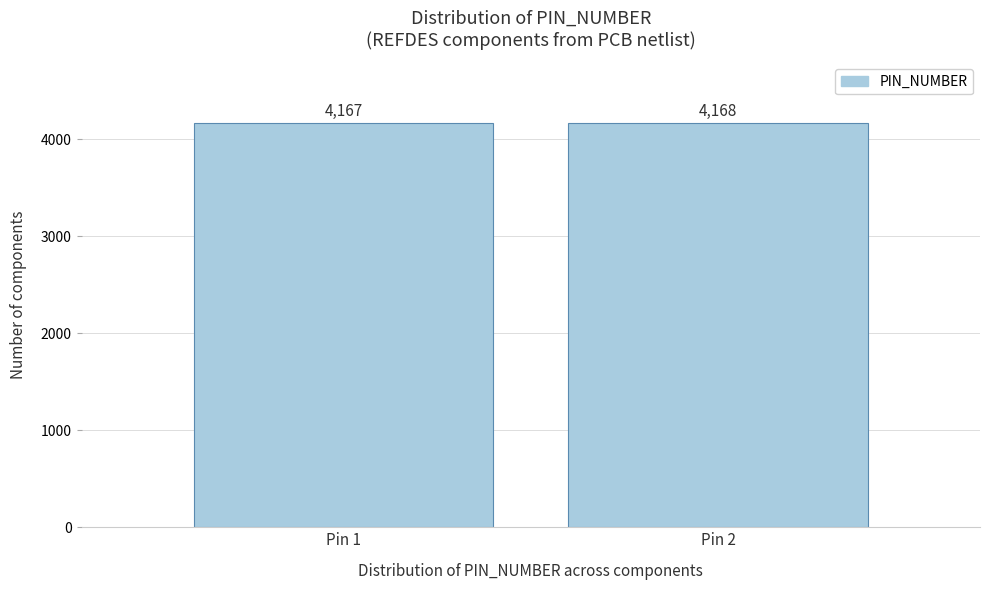

Reading left to right, what are all the values shown in this chart?

4167	4168